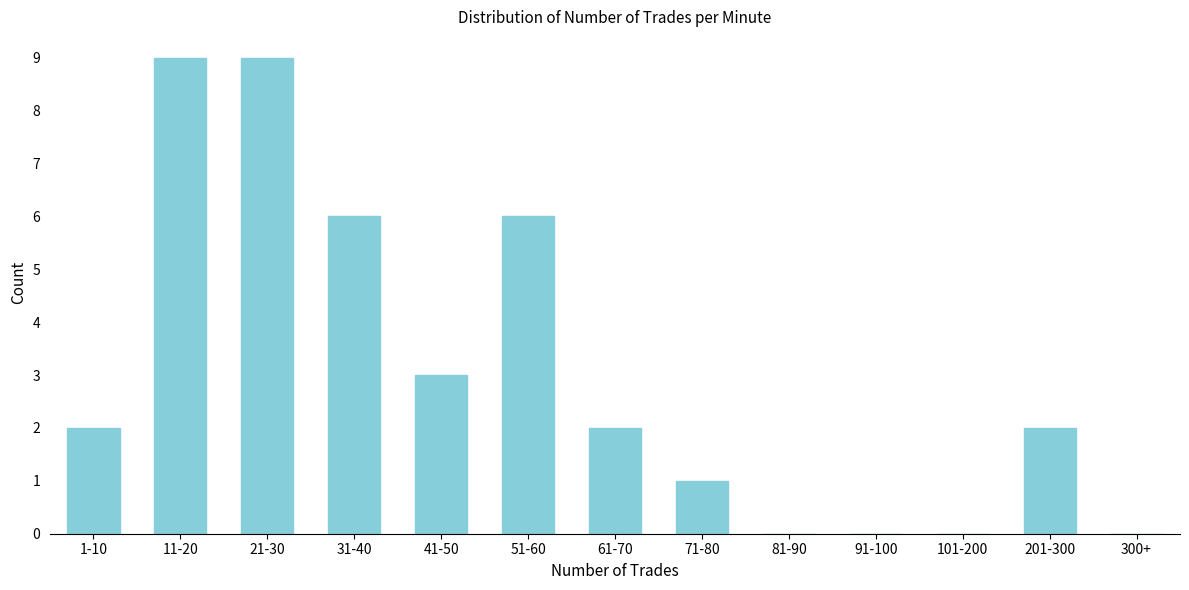

Reading left to right, what are all the values shown in this chart?

1-10=2	11-20=9	21-30=9	31-40=6	41-50=3	51-60=6	61-70=2	71-80=1	81-90=0	91-100=0	101-200=0	201-300=2	300+=0